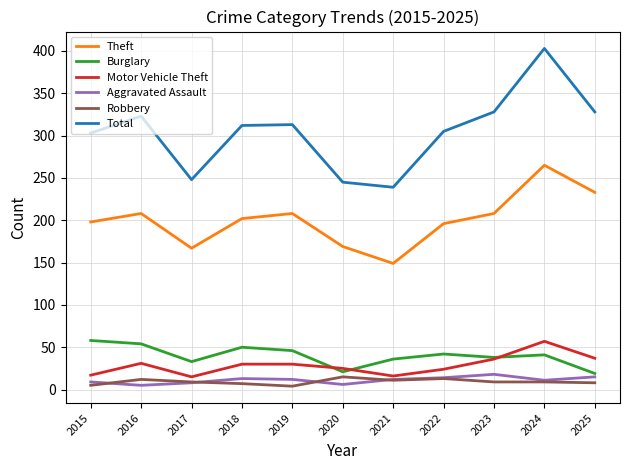

At which label does Total reach its peak?

2024